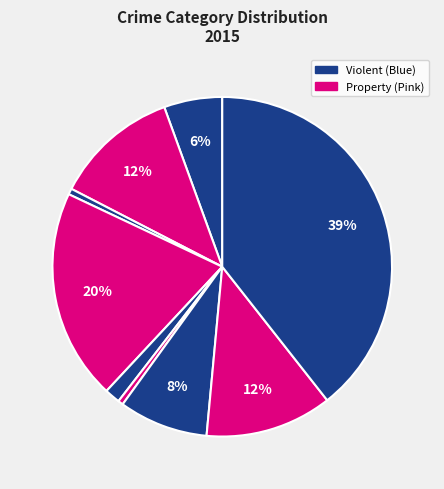

How many segments does this pie chart have?

9